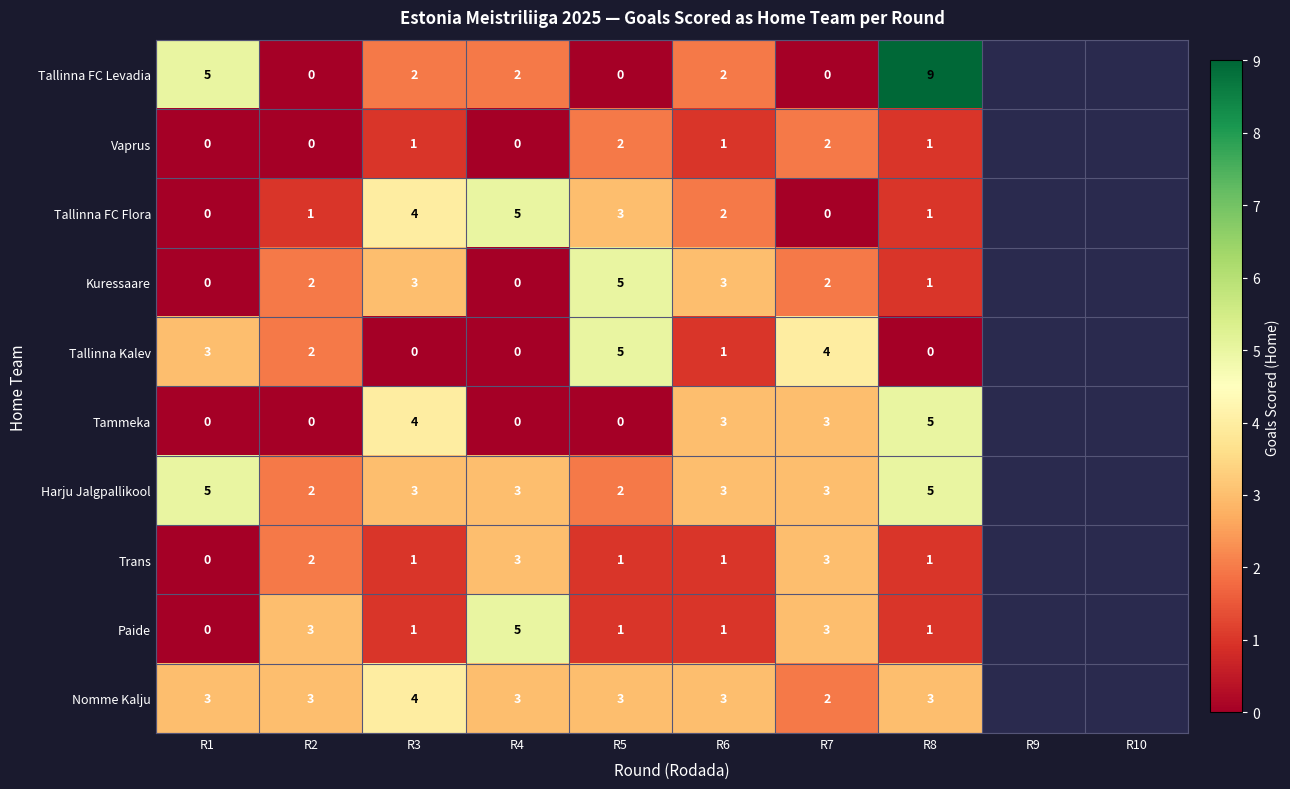

True or false: Tallinna FC Levadia has a value of 2 at R4.

True